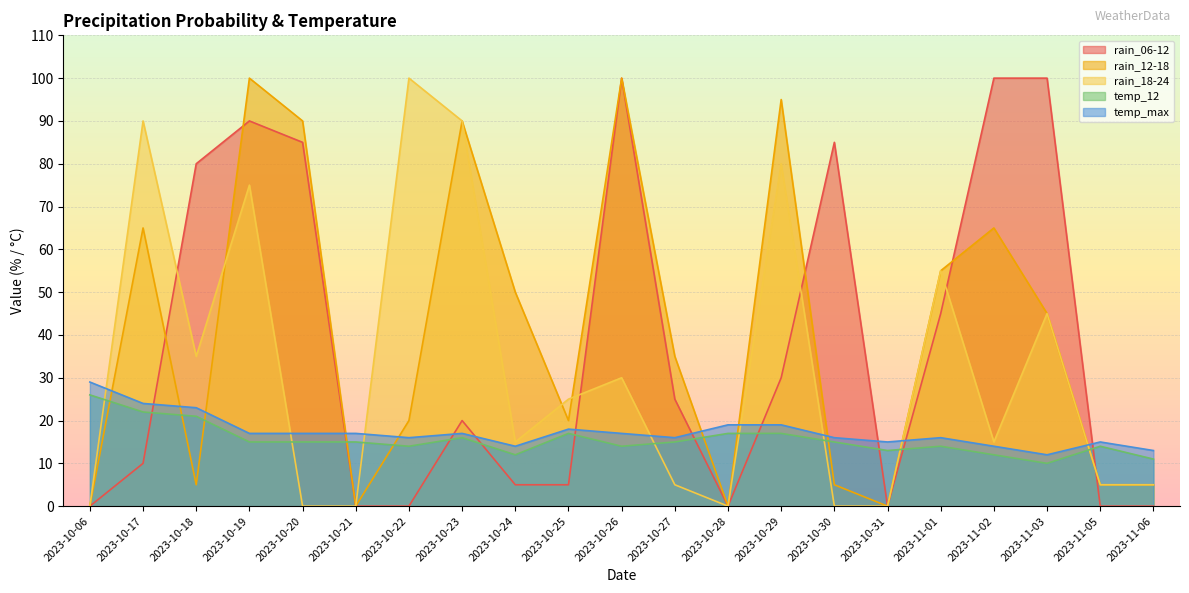

Reading right to left, transcribe all the data shown in this chart.

rain_06-12: 2023-11-06=0	2023-11-05=0	2023-11-03=100	2023-11-02=100	2023-11-01=45	2023-10-31=0	2023-10-30=85	2023-10-29=30	2023-10-28=0	2023-10-27=25	2023-10-26=100	2023-10-25=5	2023-10-24=5	2023-10-23=20	2023-10-22=0	2023-10-21=0	2023-10-20=85	2023-10-19=90	2023-10-18=80	2023-10-17=10	2023-10-06=0
rain_12-18: 2023-11-06=5	2023-11-05=5	2023-11-03=45	2023-11-02=65	2023-11-01=55	2023-10-31=0	2023-10-30=5	2023-10-29=95	2023-10-28=0	2023-10-27=35	2023-10-26=100	2023-10-25=20	2023-10-24=50	2023-10-23=90	2023-10-22=20	2023-10-21=0	2023-10-20=90	2023-10-19=100	2023-10-18=5	2023-10-17=65	2023-10-06=0
rain_18-24: 2023-11-06=5	2023-11-05=5	2023-11-03=45	2023-11-02=15	2023-11-01=55	2023-10-31=0	2023-10-30=0	2023-10-29=80	2023-10-28=0	2023-10-27=5	2023-10-26=30	2023-10-25=25	2023-10-24=15	2023-10-23=90	2023-10-22=100	2023-10-21=0	2023-10-20=0	2023-10-19=75	2023-10-18=35	2023-10-17=90	2023-10-06=0
temp_12: 2023-11-06=11	2023-11-05=14	2023-11-03=10	2023-11-02=12	2023-11-01=14	2023-10-31=13	2023-10-30=15	2023-10-29=17	2023-10-28=17	2023-10-27=15	2023-10-26=14	2023-10-25=17	2023-10-24=12	2023-10-23=16	2023-10-22=14	2023-10-21=15	2023-10-20=15	2023-10-19=15	2023-10-18=21	2023-10-17=22	2023-10-06=26
temp_max: 2023-11-06=13	2023-11-05=15	2023-11-03=12	2023-11-02=14	2023-11-01=16	2023-10-31=15	2023-10-30=16	2023-10-29=19	2023-10-28=19	2023-10-27=16	2023-10-26=17	2023-10-25=18	2023-10-24=14	2023-10-23=17	2023-10-22=16	2023-10-21=17	2023-10-20=17	2023-10-19=17	2023-10-18=23	2023-10-17=24	2023-10-06=29